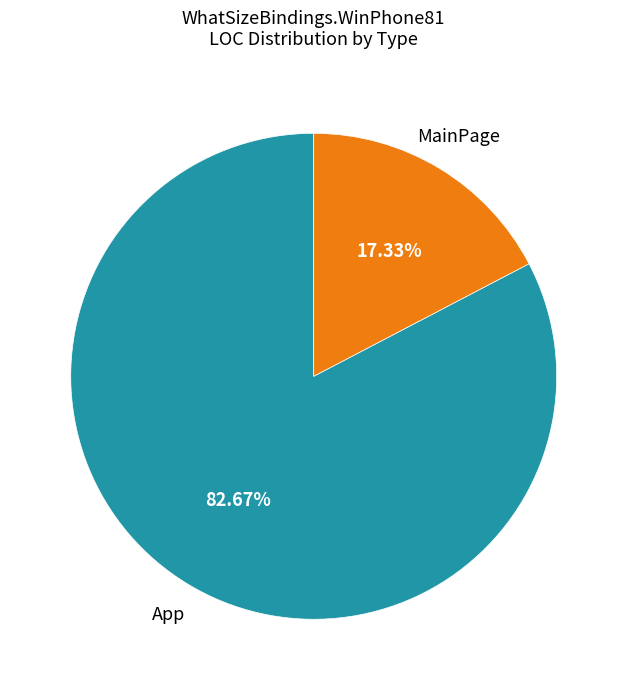

Does any single category account for the majority?

Yes